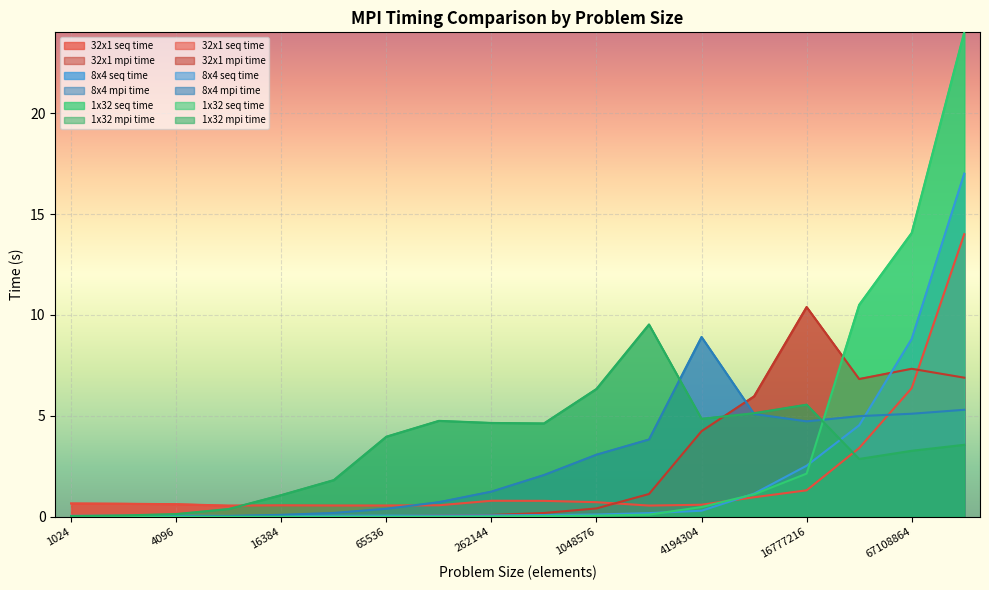

What is the average value of the 1x32 mpi time series?

3.5